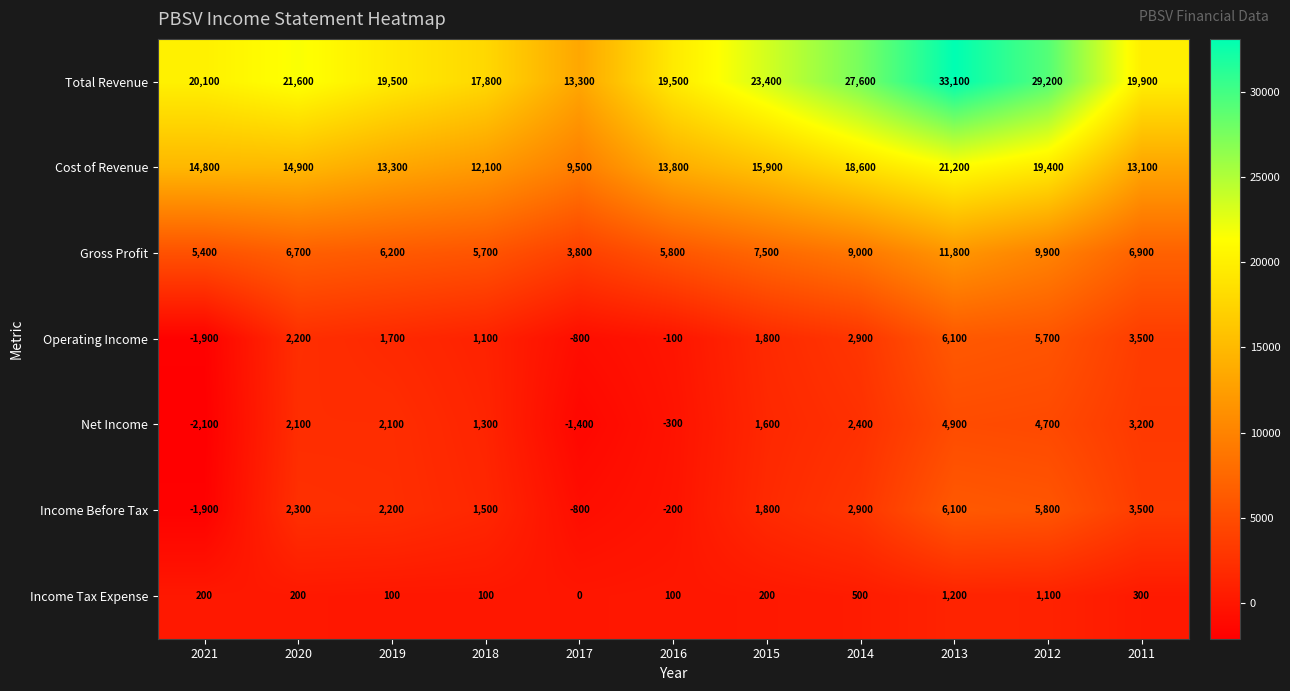

What is the spread (max minus min) of values at 2012?

28100